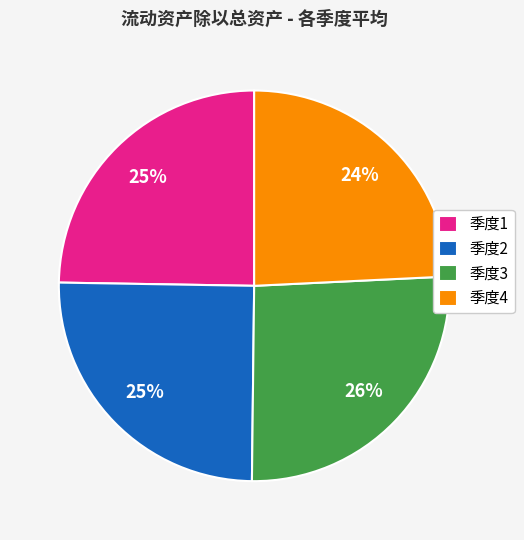

Is it true that 季度3 is 21% of the pie?

False